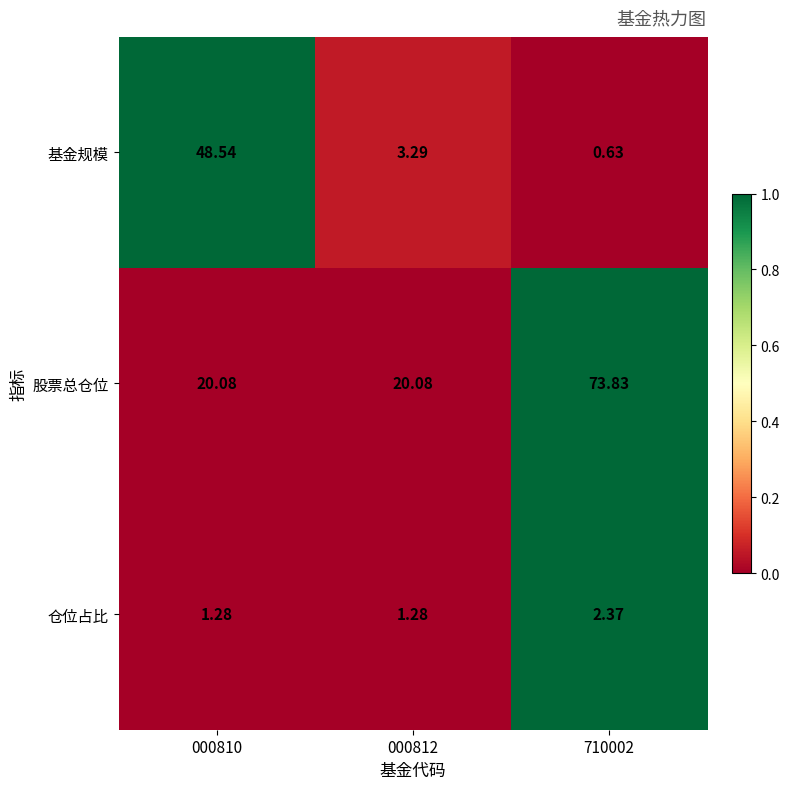

Is the value of 仓位占比 at 000812 greater than the value of 股票总仓位 at 000812?

No